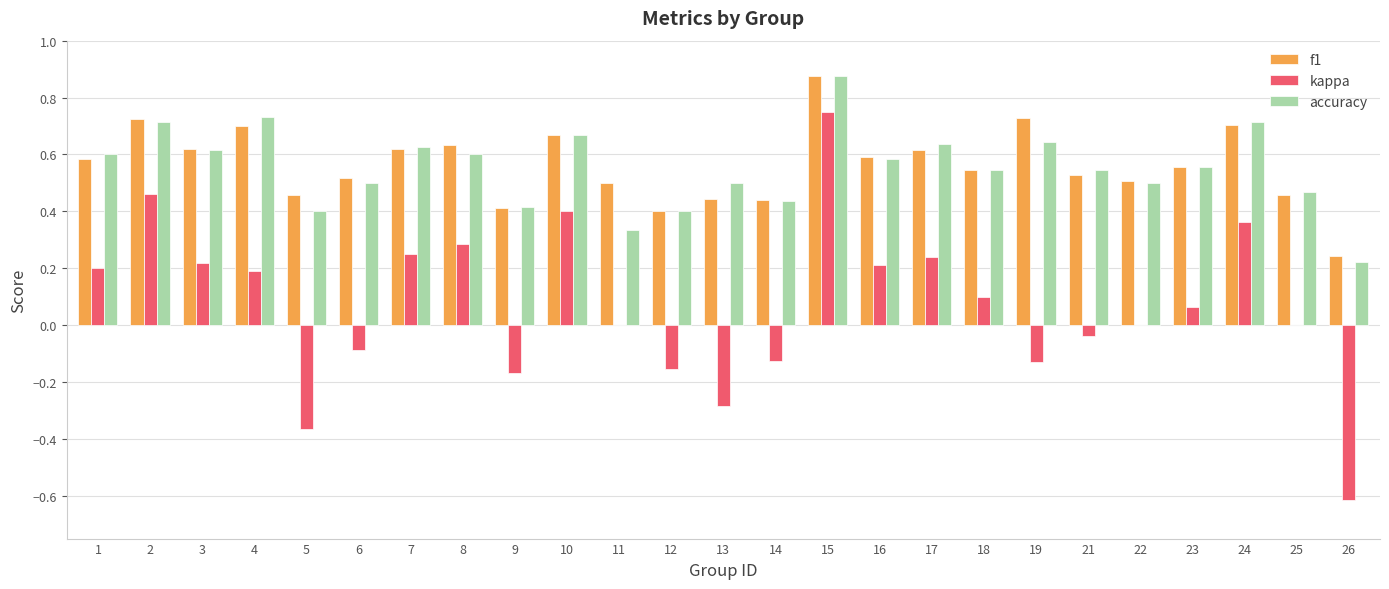

At which category is the sum across all series the highest?

15